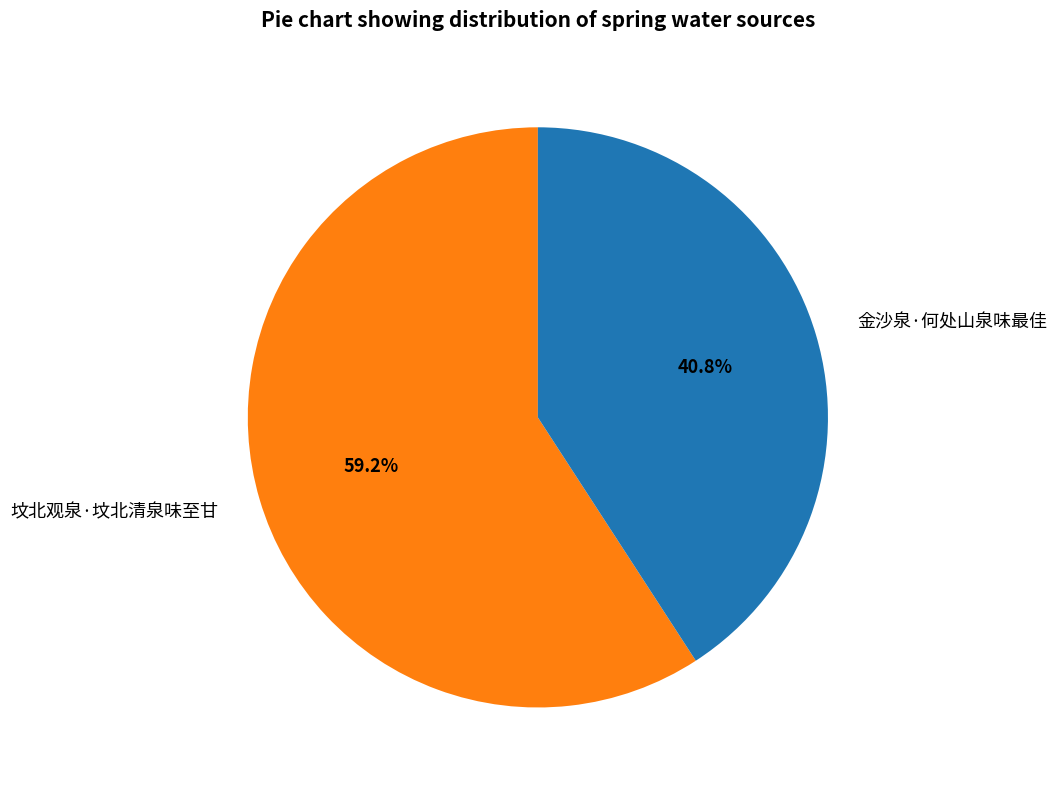

To the nearest percent, what portion does 坟北观泉·坟北清泉味至甘 represent?

59%